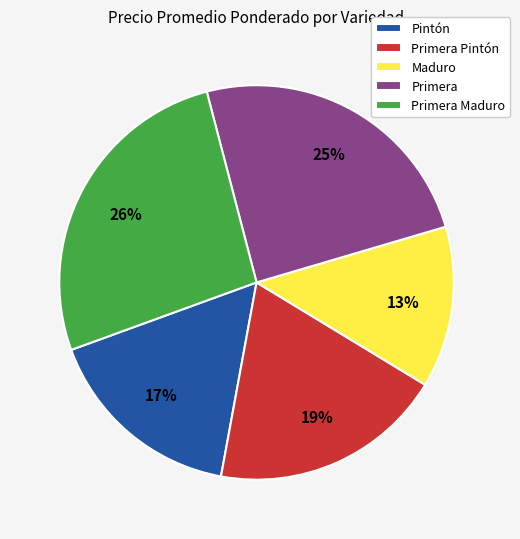

What is the smallest slice in the pie chart?

Maduro